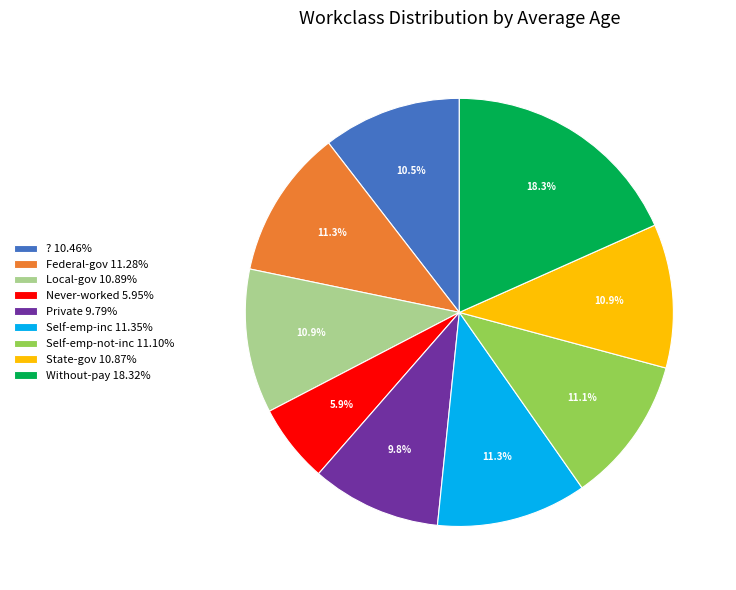

What is the ratio of the value at State-gov to the value at Local-gov?

1.0